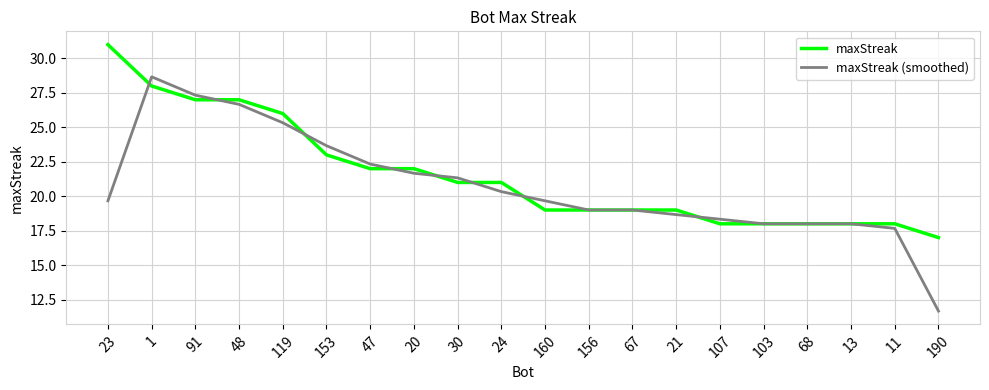

What position from the right is 1?

19